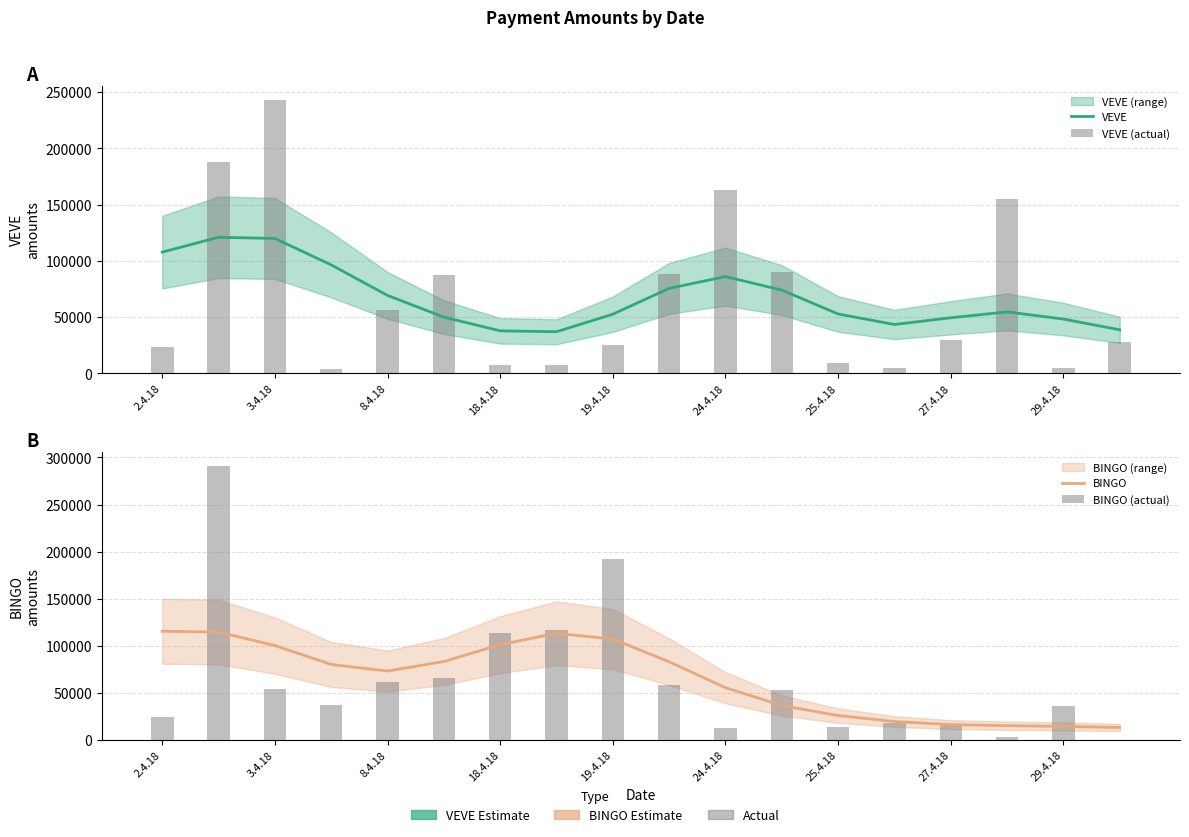

At which label does VEVE first exceed 54604?

2.4.18